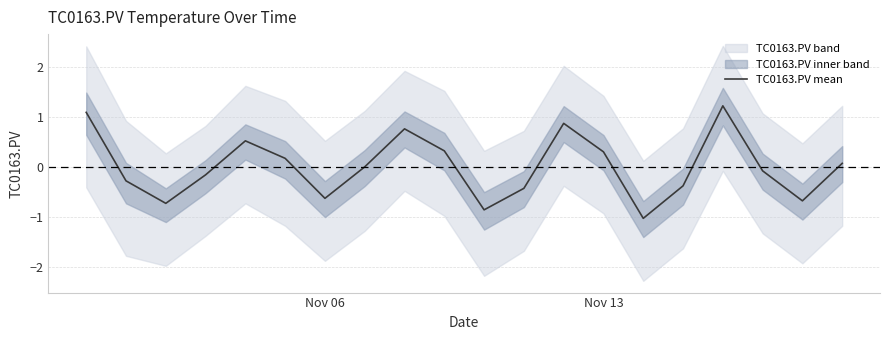

Is this an area chart (filled region under the line)?

No